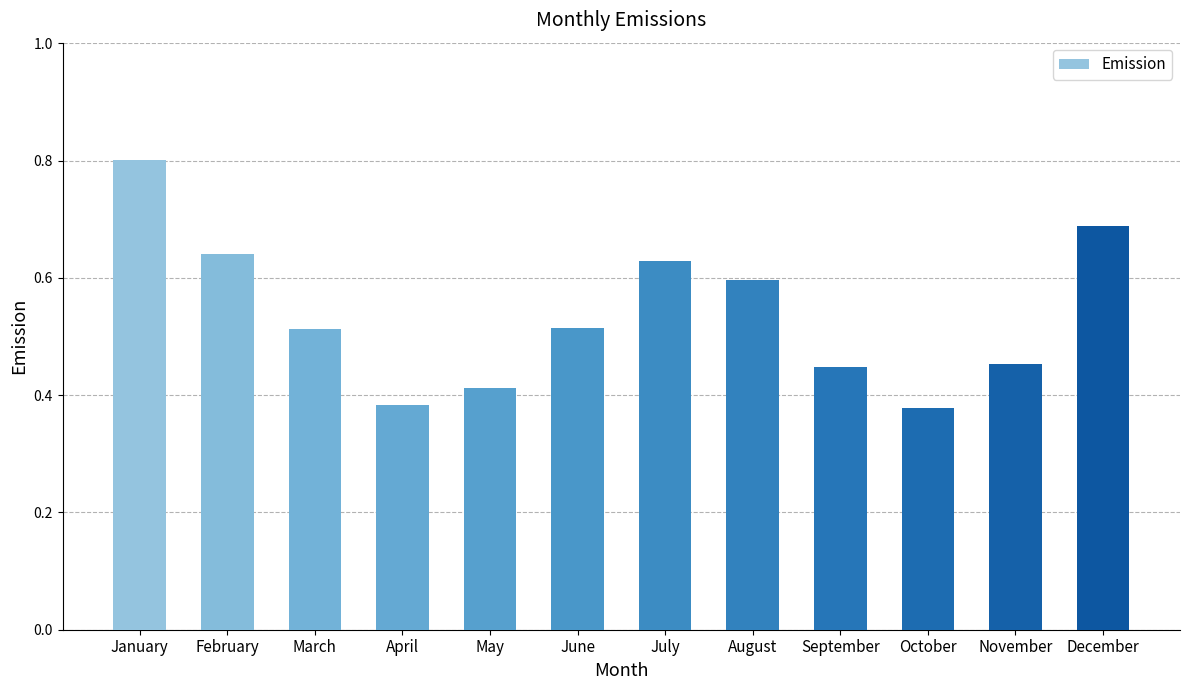

Count the values in the range 0 to 1.

12